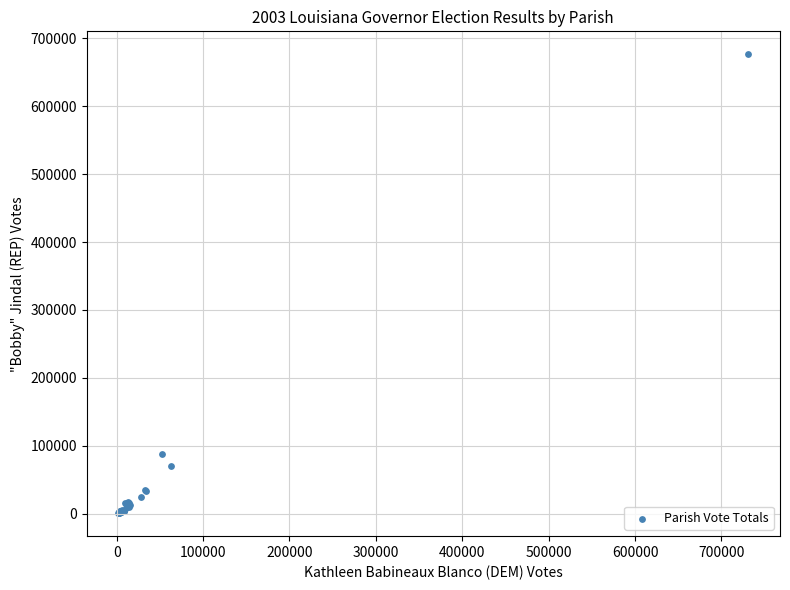

What Y value in the scatter plot is closest to 338590?

87712